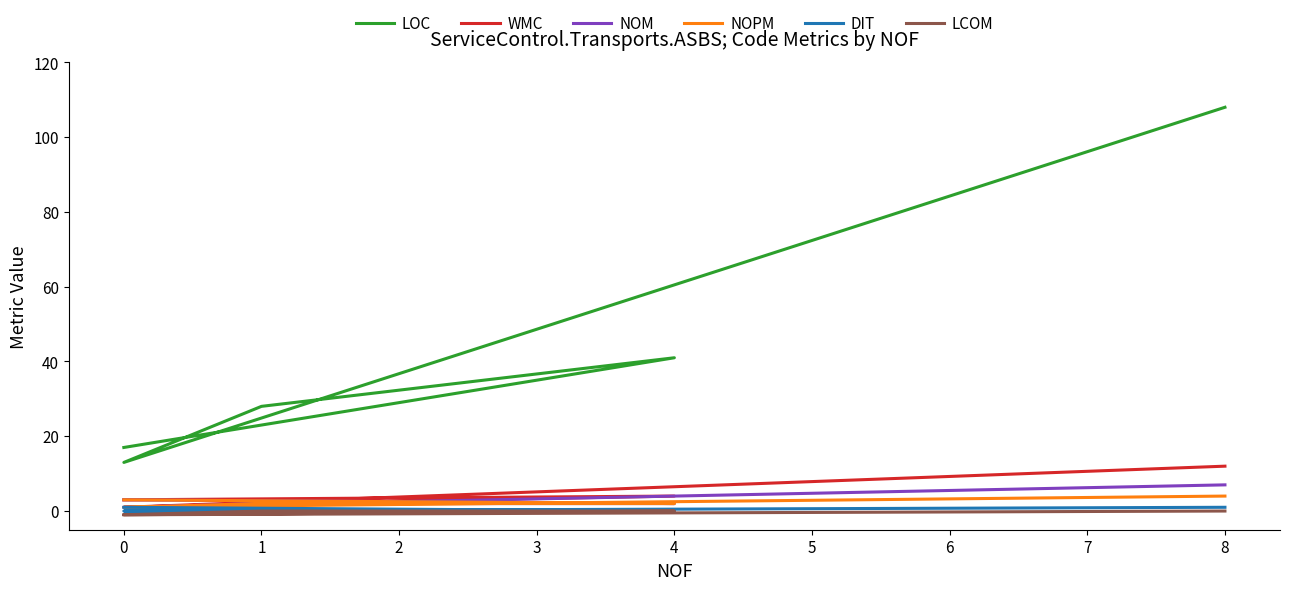

What is the difference between the maximum and minimum values in the WMC series?

11